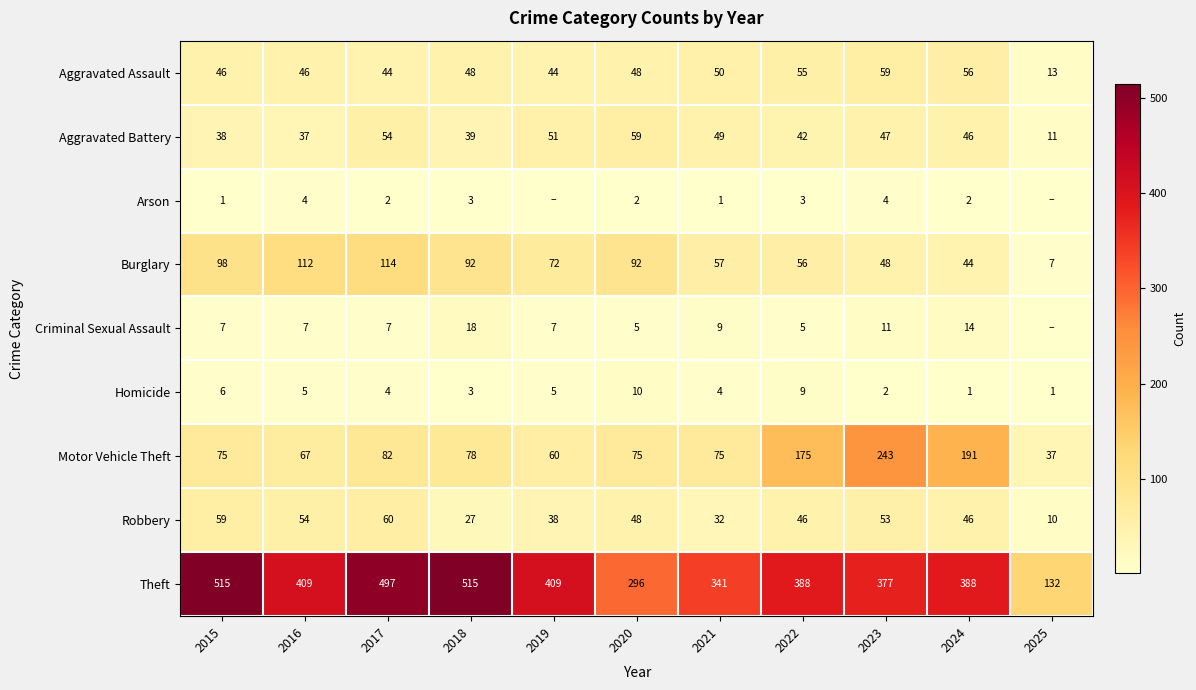

How many data points in Motor Vehicle Theft are less than 75?

3